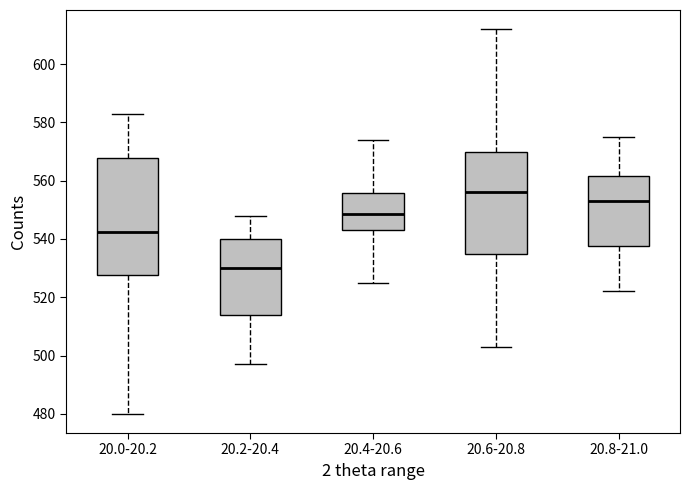

Reading left to right, transcribe this box plot: for each box, give where its median line is, the range the box spans, and where its two whiskers end, as read against the y-axis. The values are not printed on the chart, so give them approximately, as read against the axis.

20.0-20.2: median 542, box 528 to 568, whiskers 480 to 584
20.2-20.4: median 530, box 514 to 540, whiskers 498 to 548
20.4-20.6: median 548, box 544 to 556, whiskers 526 to 574
20.6-20.8: median 556, box 534 to 570, whiskers 504 to 612
20.8-21.0: median 554, box 538 to 562, whiskers 522 to 576